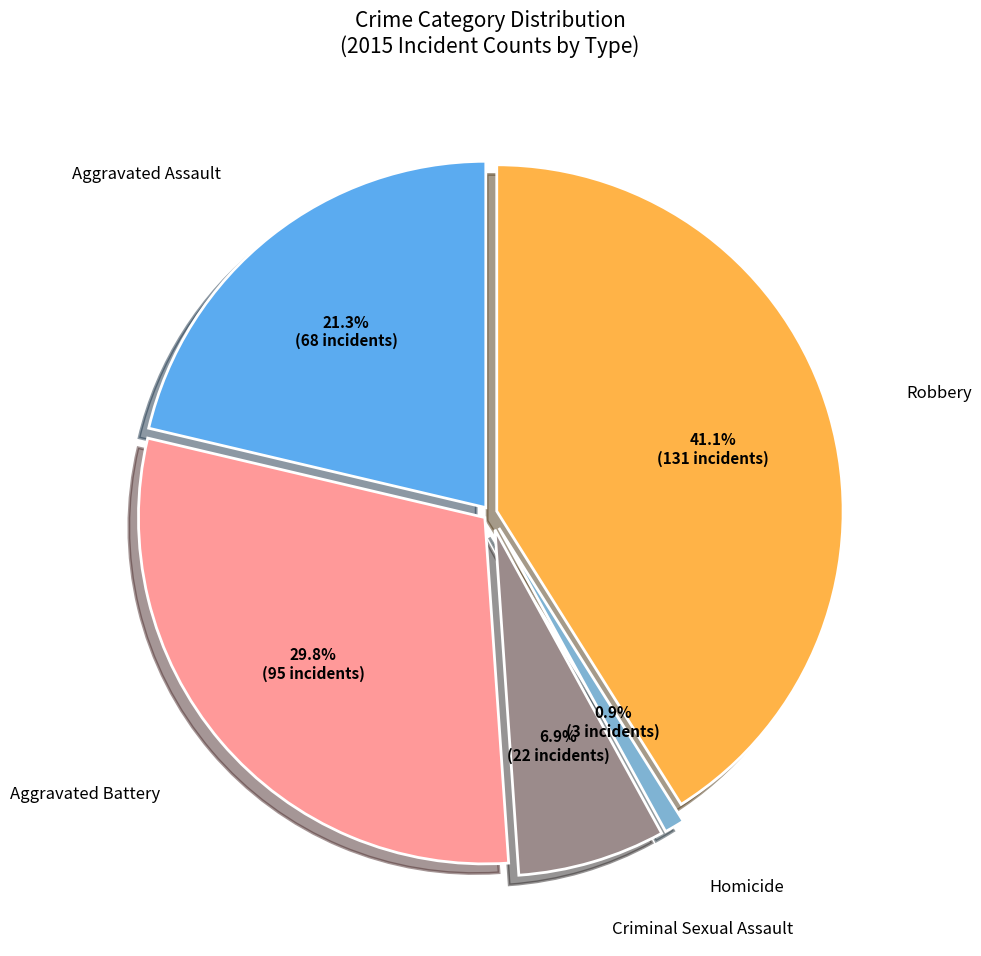

Is there any slice that represents more than half of the pie?

No